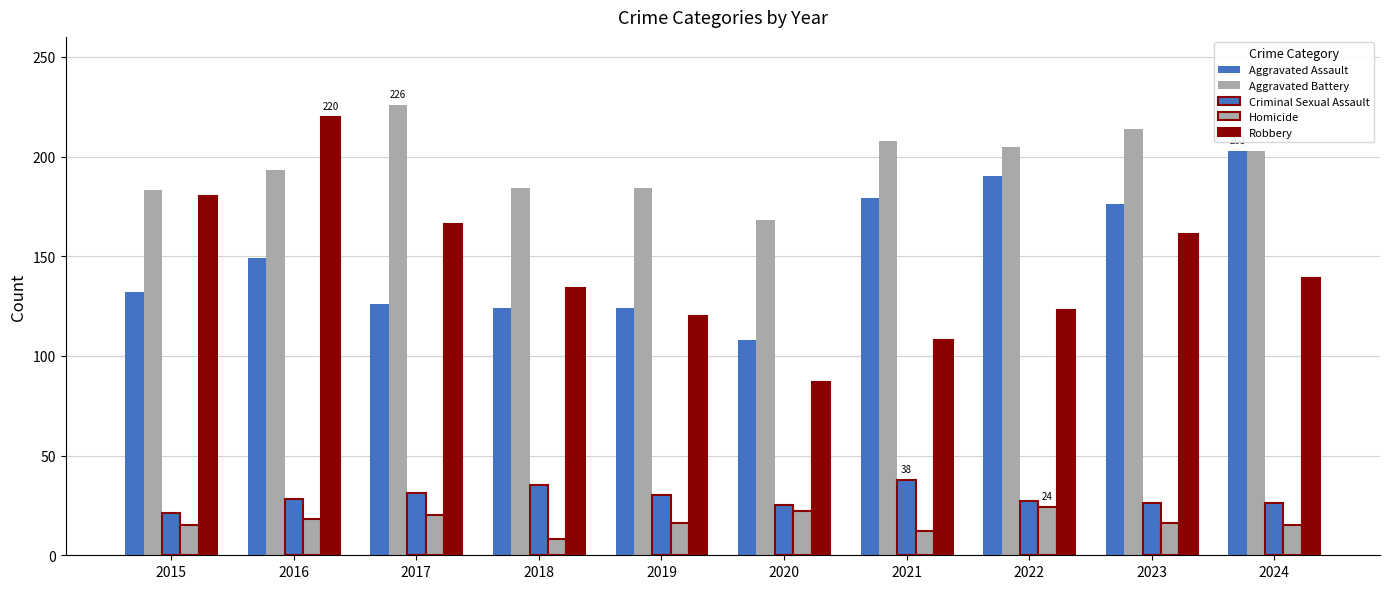

At how many categories does at least one series exceed 129?

10